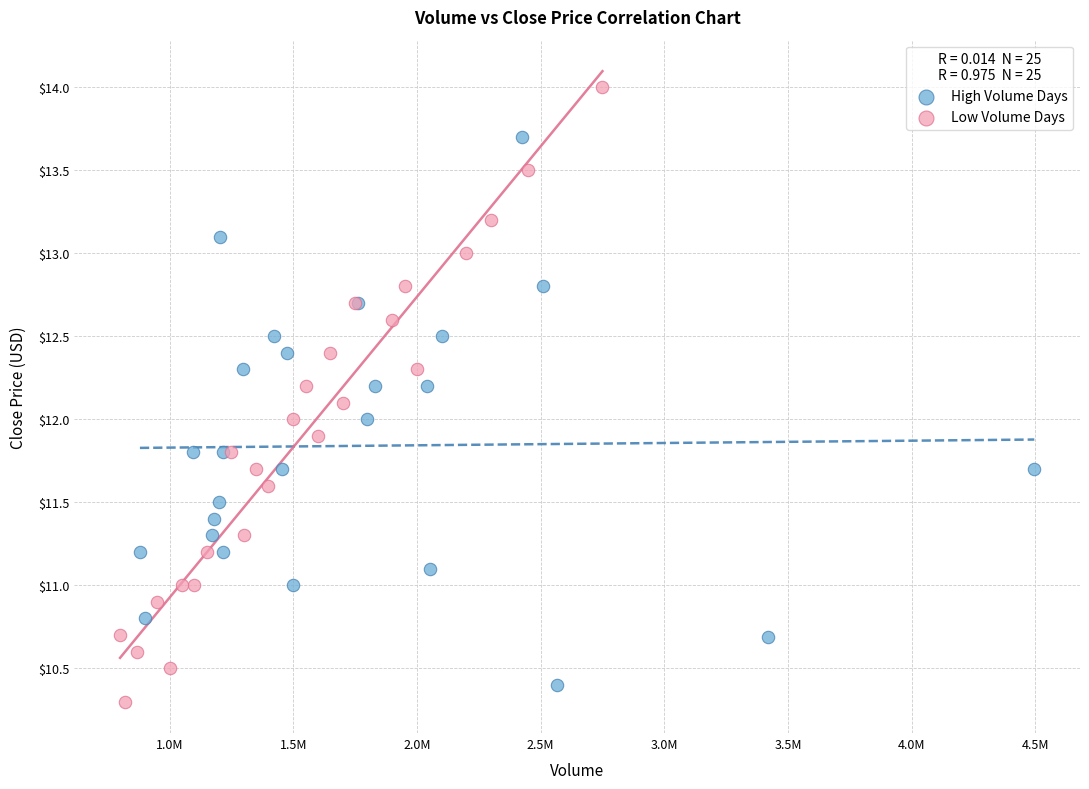

Which series reaches the maximum Y coordinate?

Low Volume Days